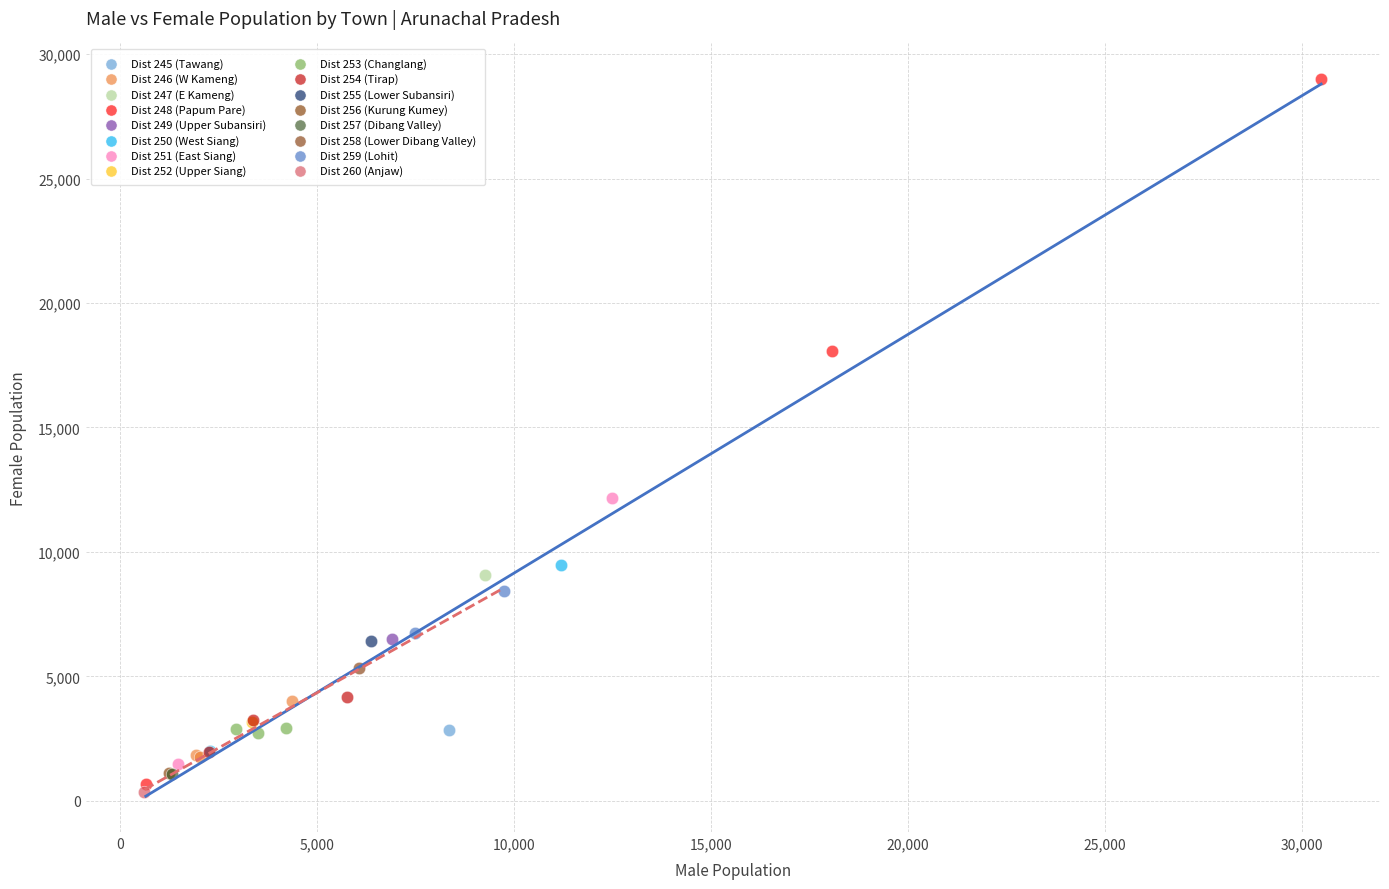

What are all the series names shown in the legend?

Dist 245 (Tawang), Dist 246 (W Kameng), Dist 247 (E Kameng), Dist 248 (Papum Pare), Dist 249 (Upper Subansiri), Dist 250 (West Siang), Dist 251 (East Siang), Dist 252 (Upper Siang), Dist 253 (Changlang), Dist 254 (Tirap), Dist 255 (Lower Subansiri), Dist 256 (Kurung Kumey), Dist 257 (Dibang Valley), Dist 258 (Lower Dibang Valley), Dist 259 (Lohit), Dist 260 (Anjaw)